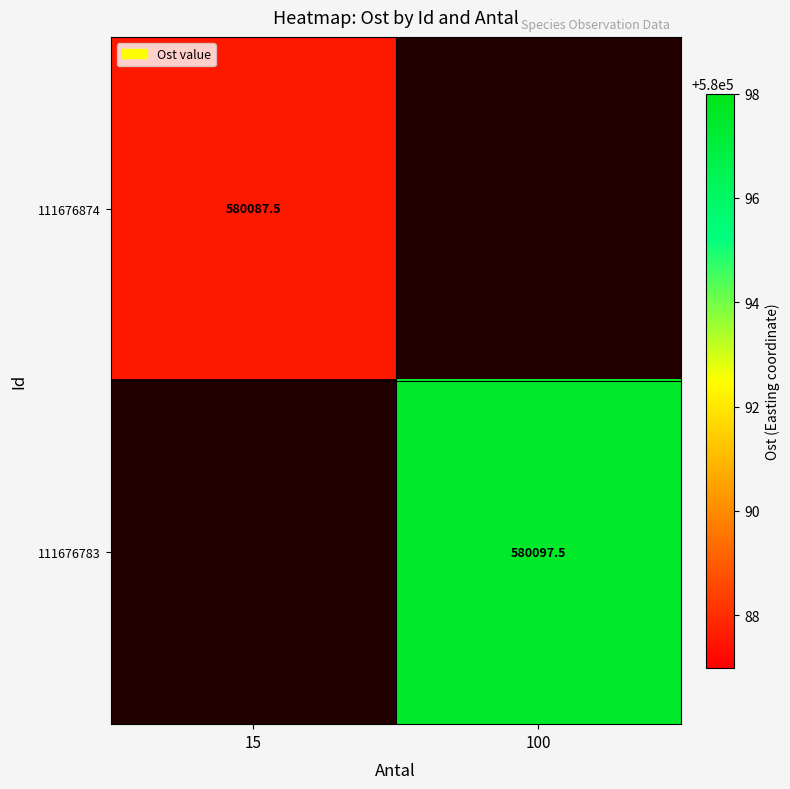

Which has a higher value, 15 or 100?

100